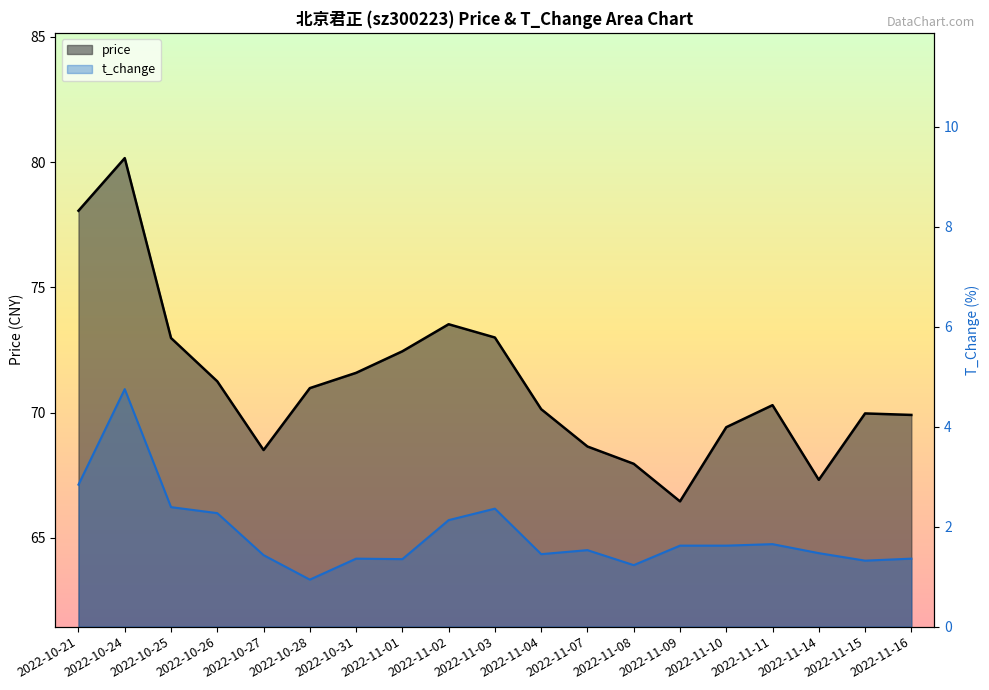

List the series in order of their overall mean, highest first.

price, t_change